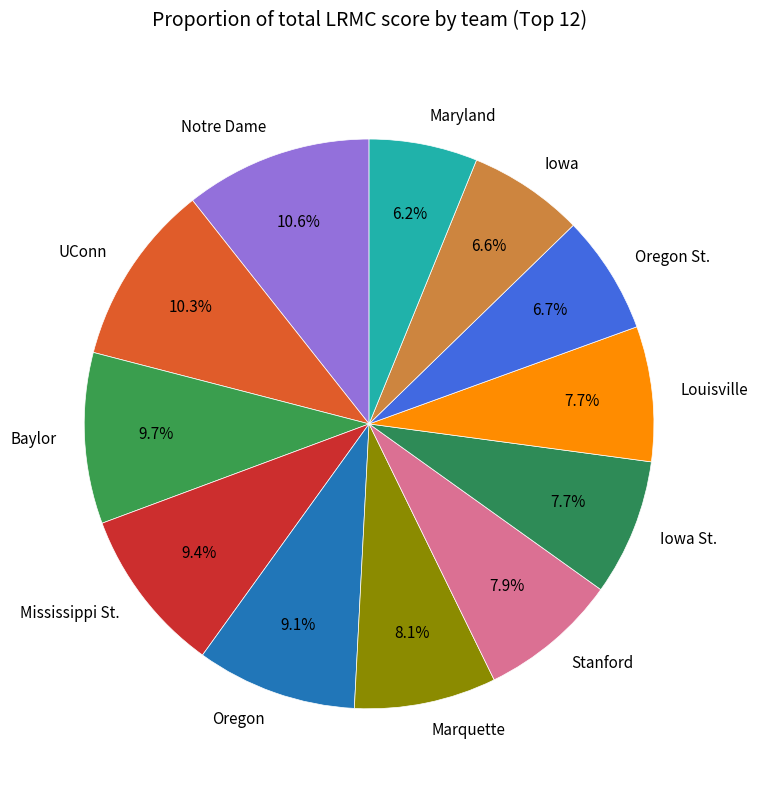

To the nearest percent, what is the difference between the Iowa St. and UConn slice percentages?

3%